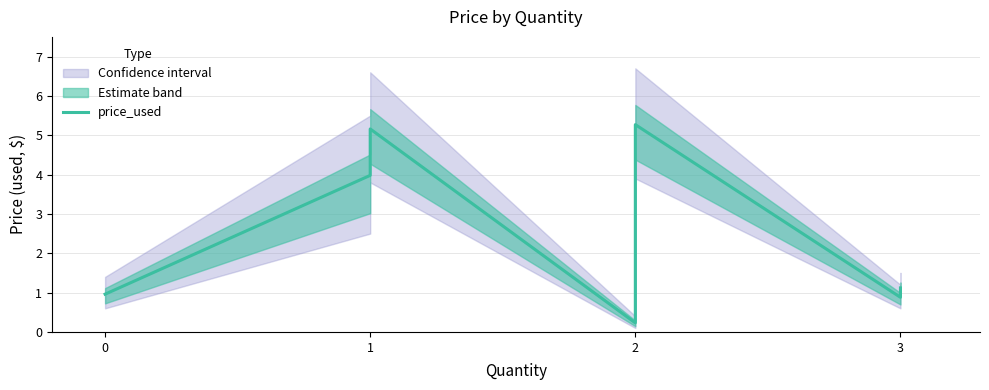

What is the smallest value displayed?

0.2